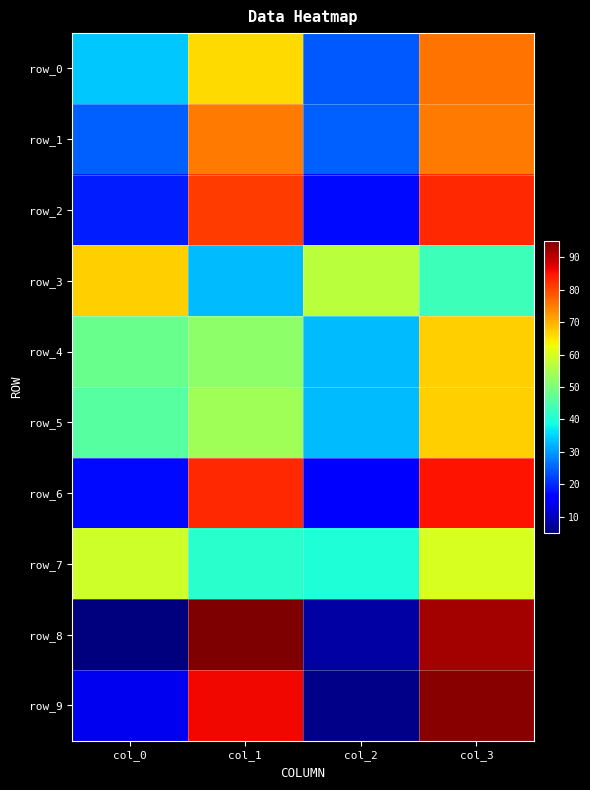

Between col_1 and col_3, which is larger?

col_3